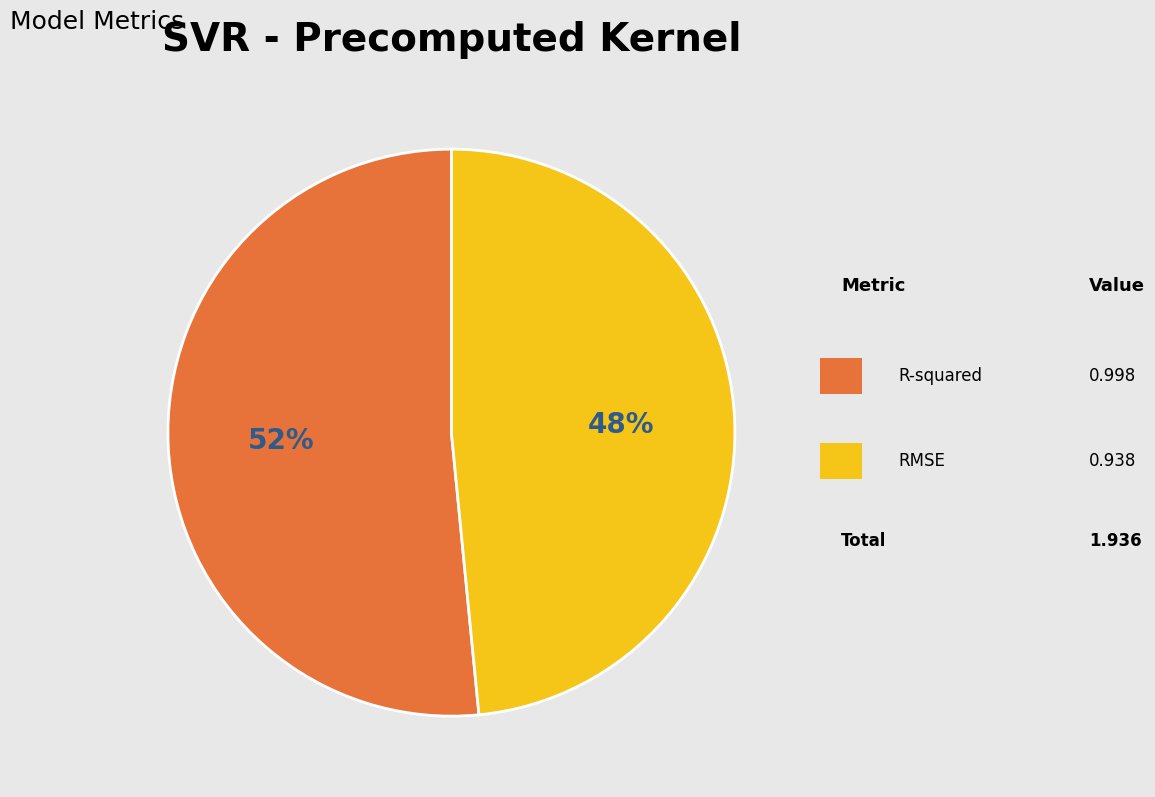

Count the number of slices in the pie.

2